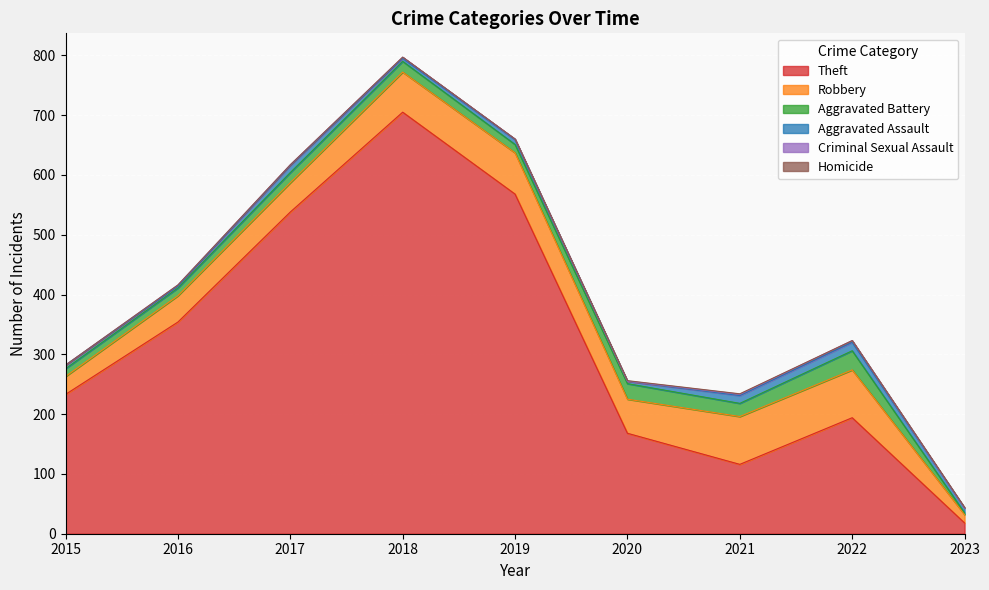

Does the chart display data point markers on the line(s)?

No